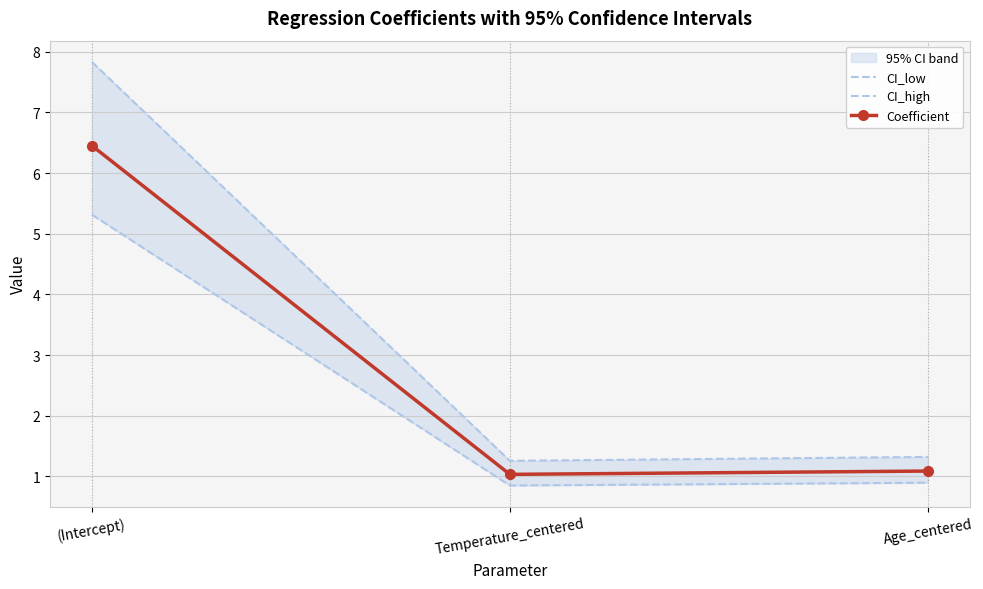

The CI_low series shows 5.3 at (Intercept). True or false?

True